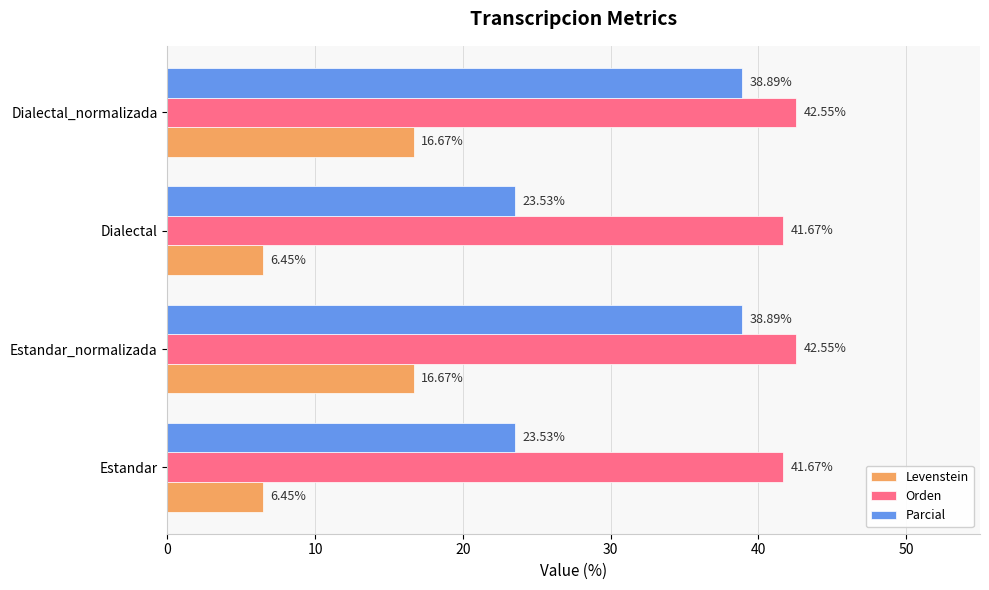

Is the value of Parcial at Estandar greater than the value of Orden at Dialectal?

No